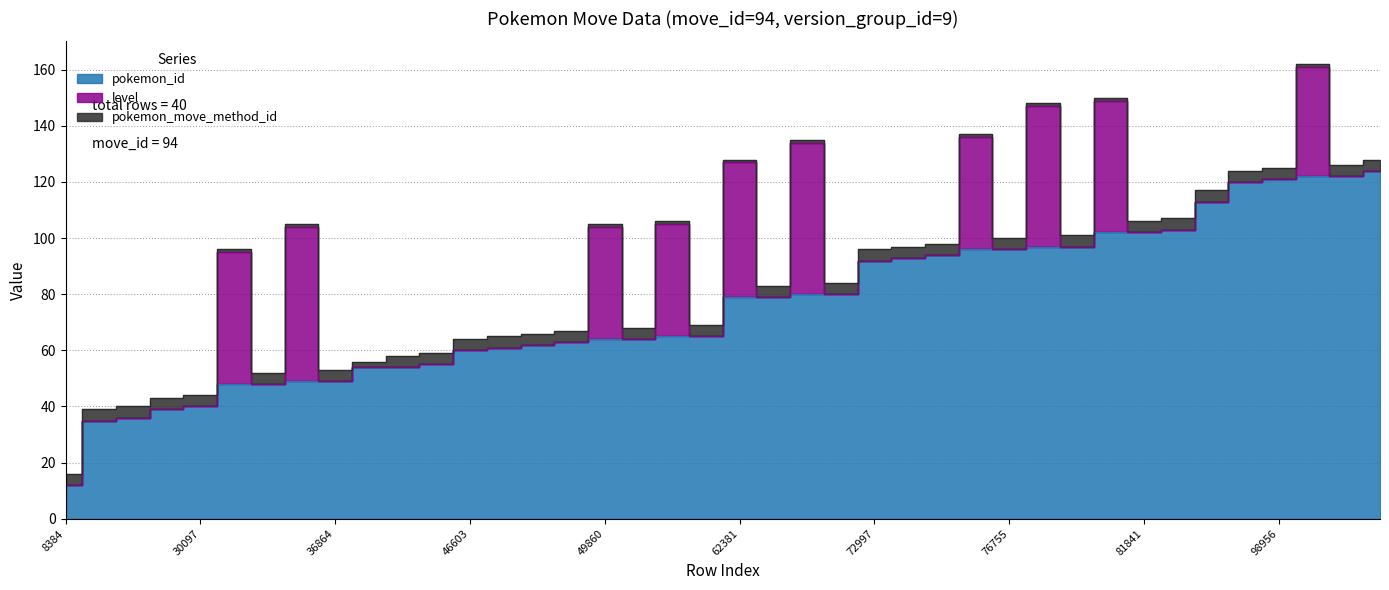

Where do level and pokemon_id first cross each other?

36109 and 36863